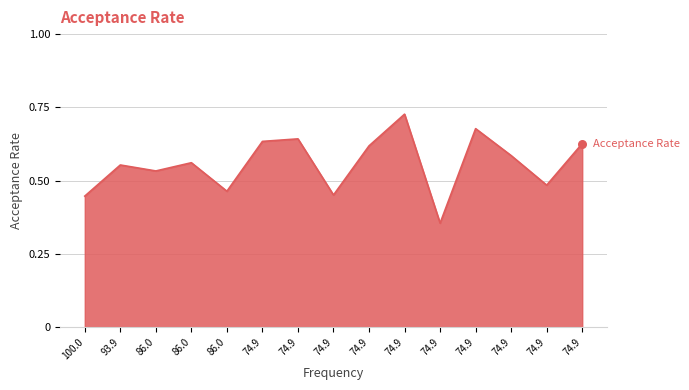

Which has a higher value, 74.9 or 74.9?

74.9